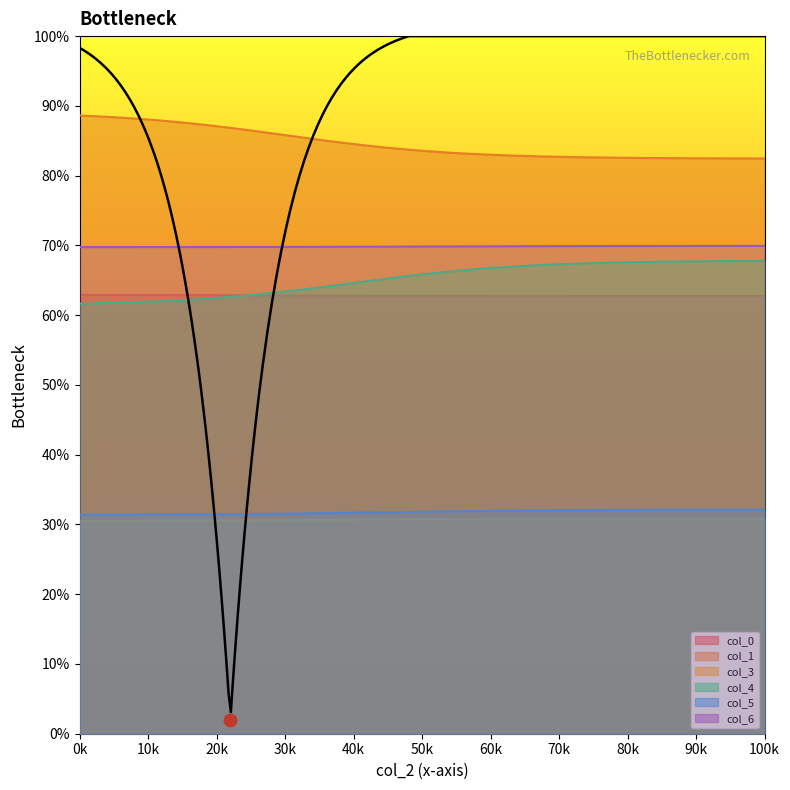

True or false: col_6 and col_4 cross at least once.

False